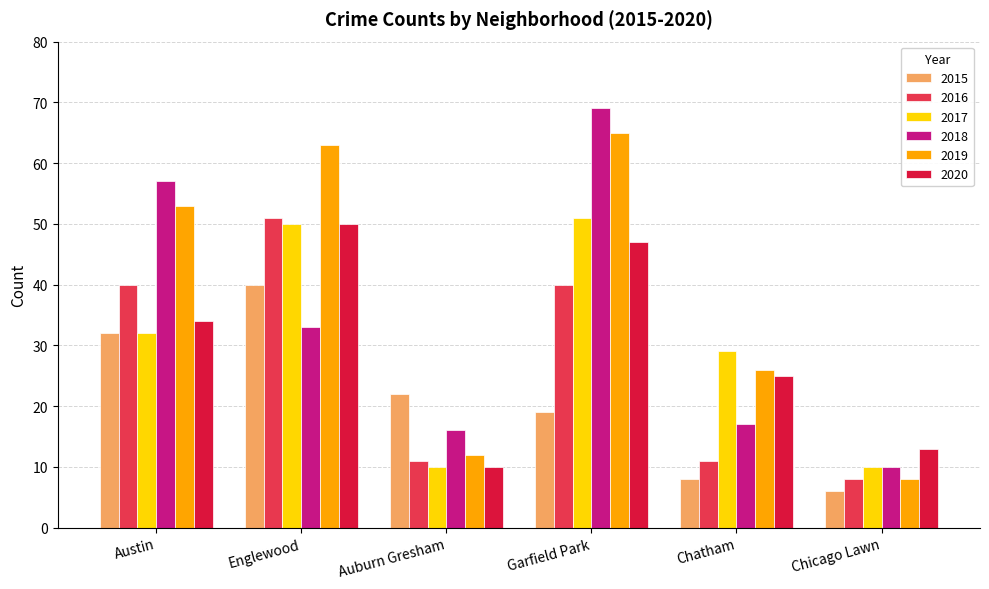

How many data points does each series have?

6